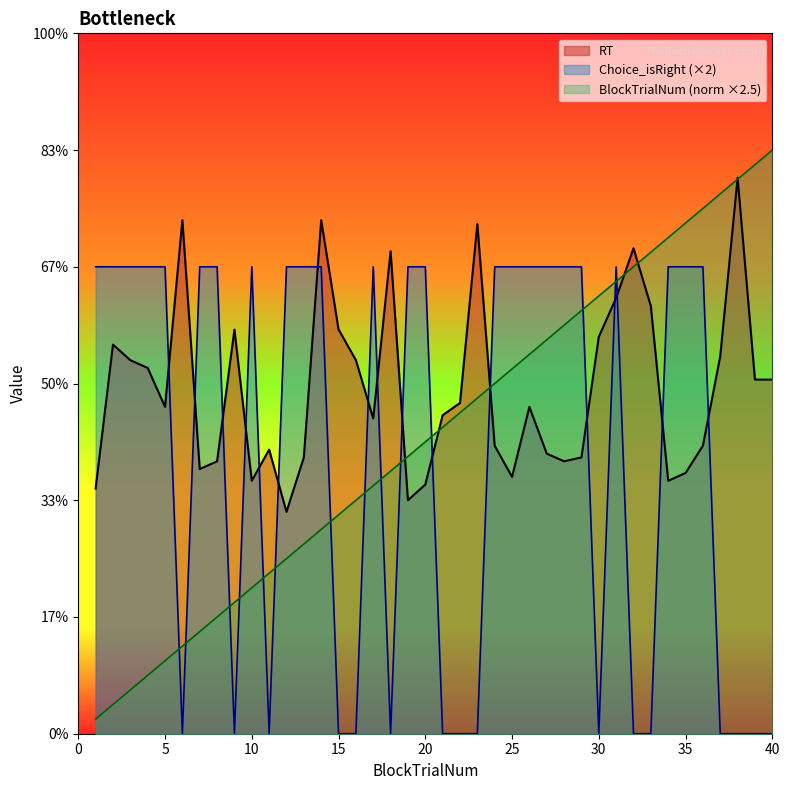

Which series has the widest spread of values?

BlockTrialNum (norm ×2.5)